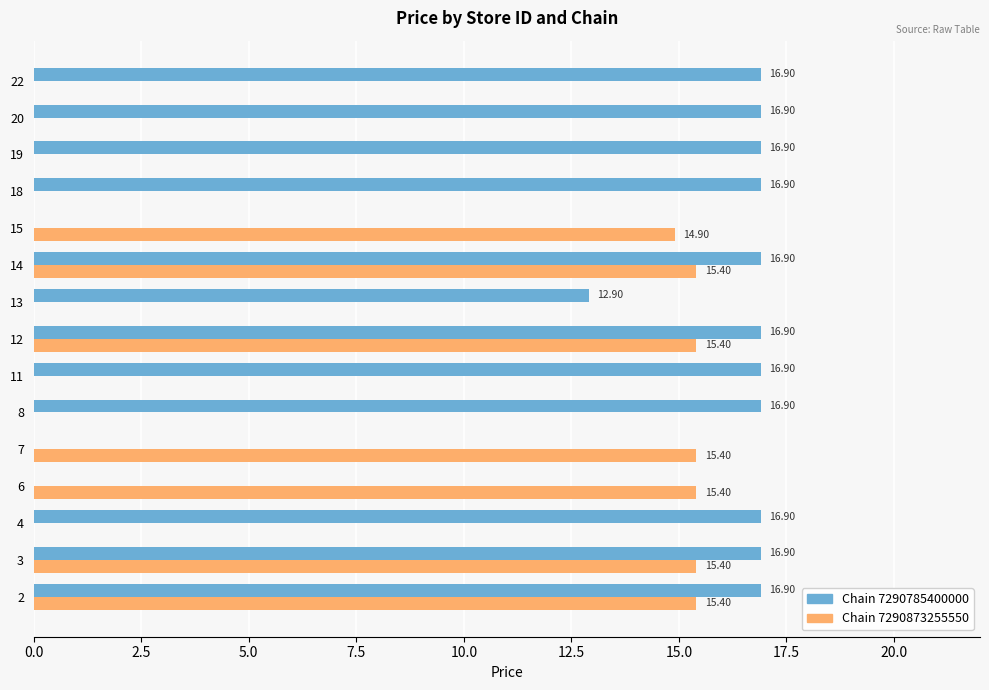

What is the sum of all Chain 7290785400000 values?

198.8